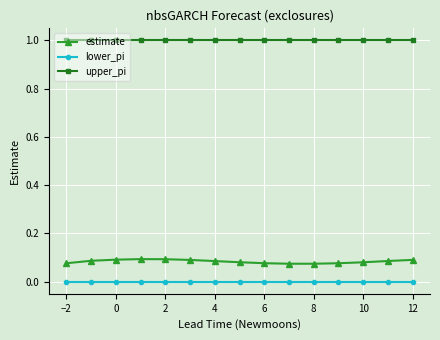

At how many categories does at least one series exceed 0?

15